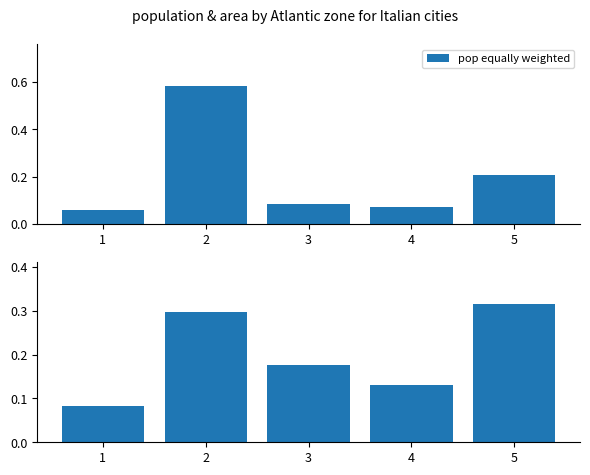

Which series has the widest spread of values?

pop equally weighted